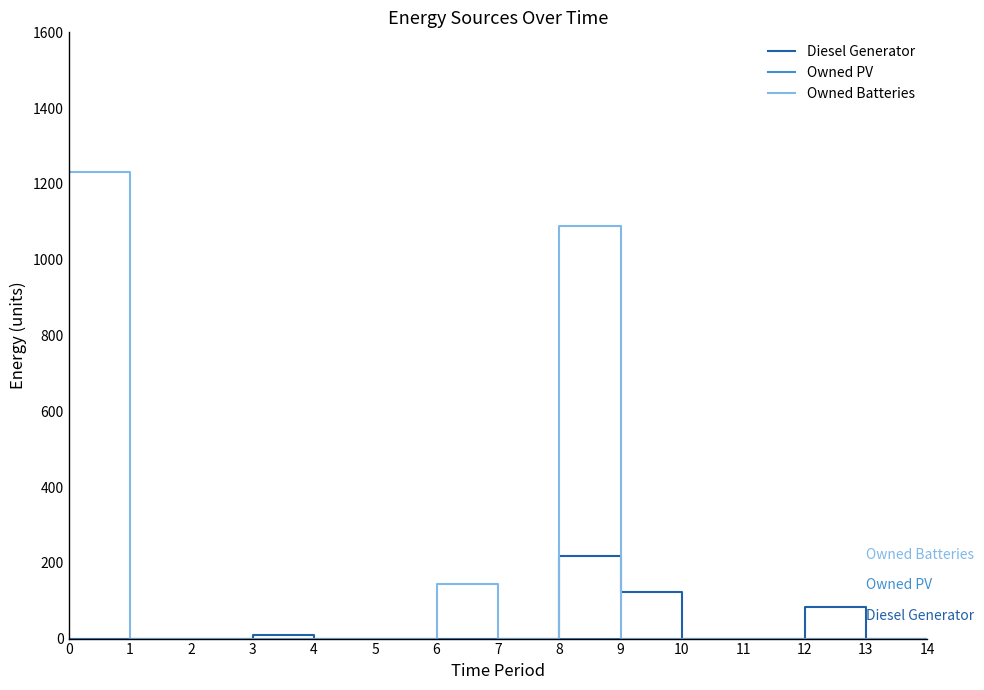

Read the Diesel Generator value at 3.

10.0